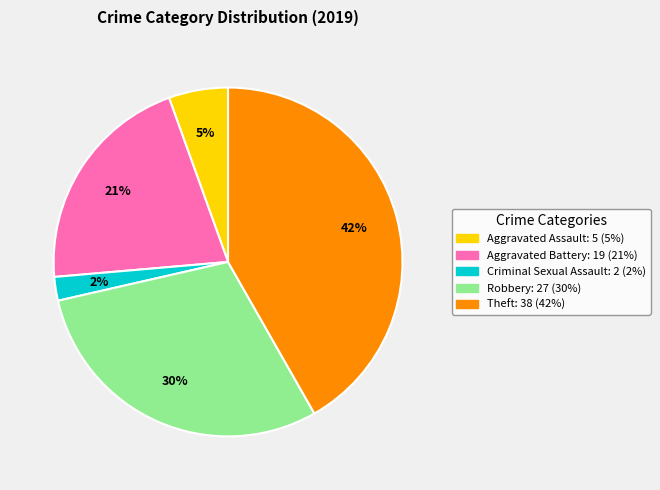

How many segments does this pie chart have?

5